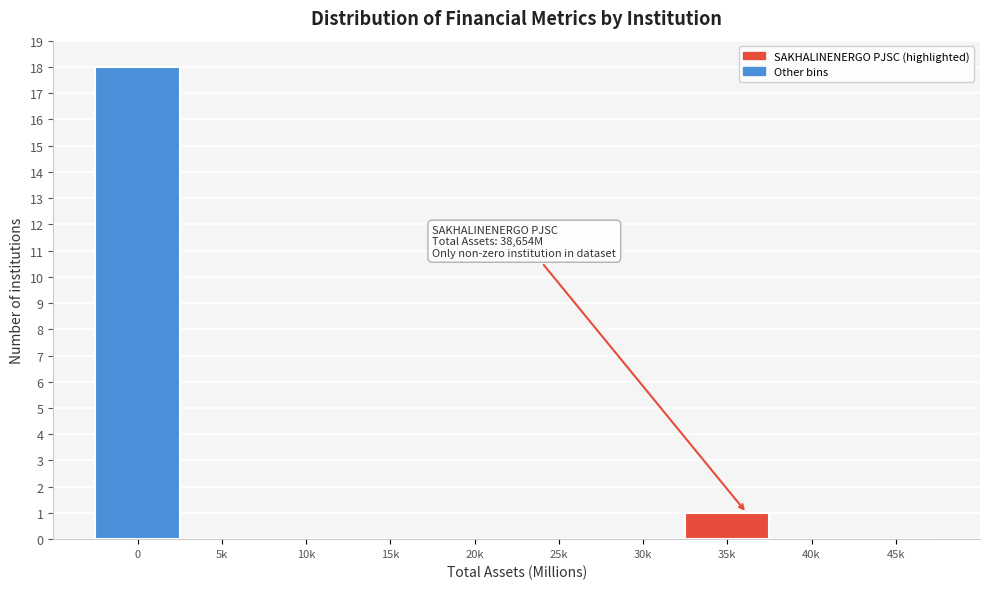

Reading right to left, what are all the values shown in this chart?

45k=0	40k=0	35k=1	30k=0	25k=0	20k=0	15k=0	10k=0	5k=0	0=18